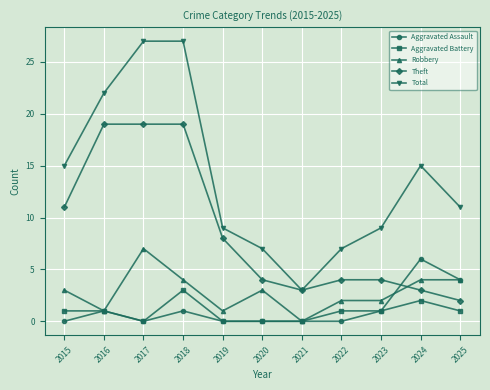

What is the total value across all series at 2018?

54